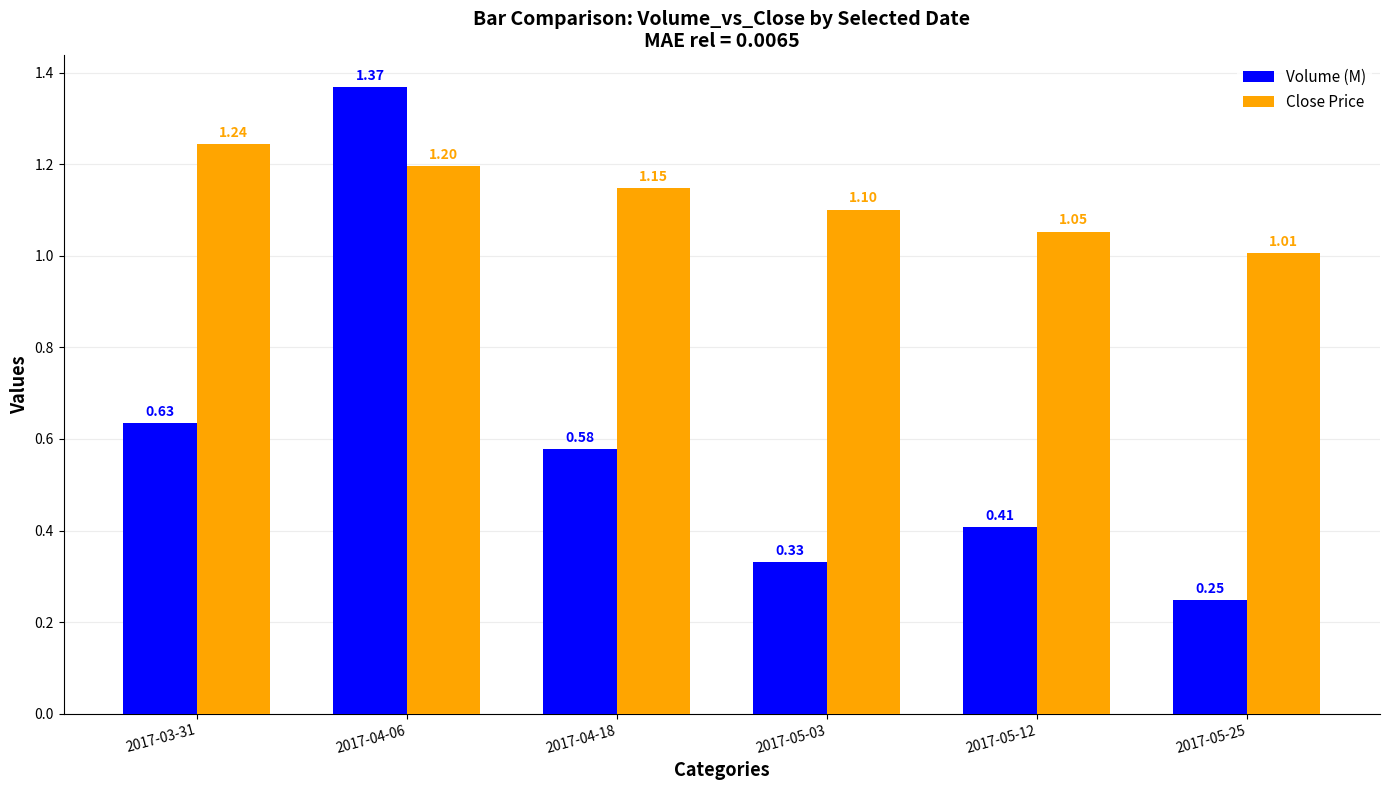

Rank the series at 2017-04-06 from highest to lowest value.

Volume (M), Close Price